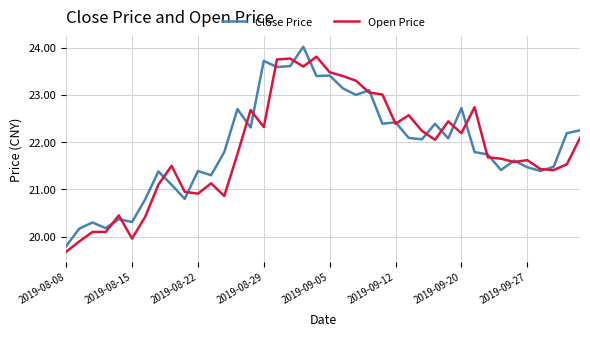

Is this an area chart (filled region under the line)?

No